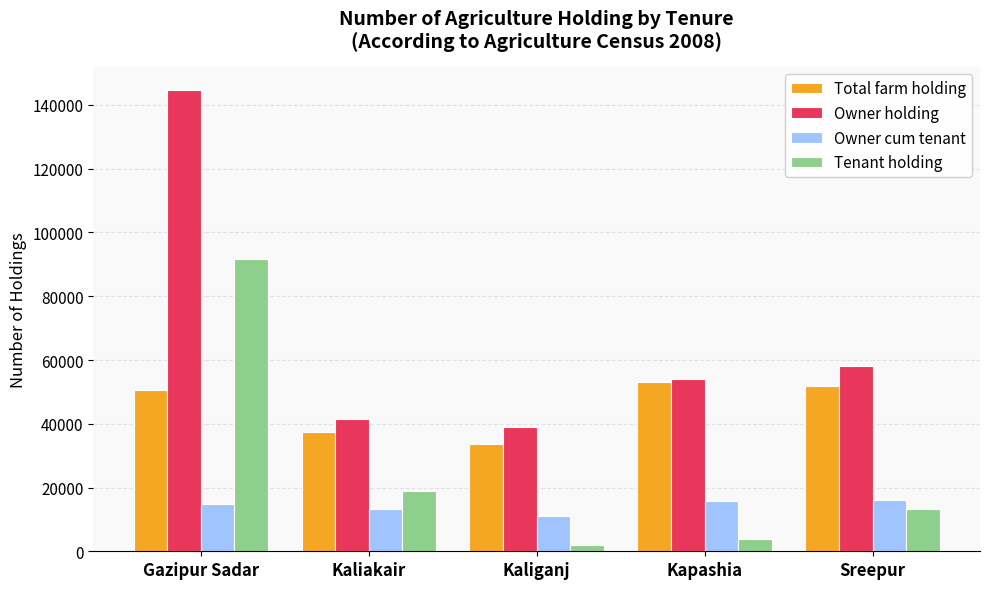

Rank the series at Sreepur from lowest to highest value.

Tenant holding, Owner cum tenant, Total farm holding, Owner holding